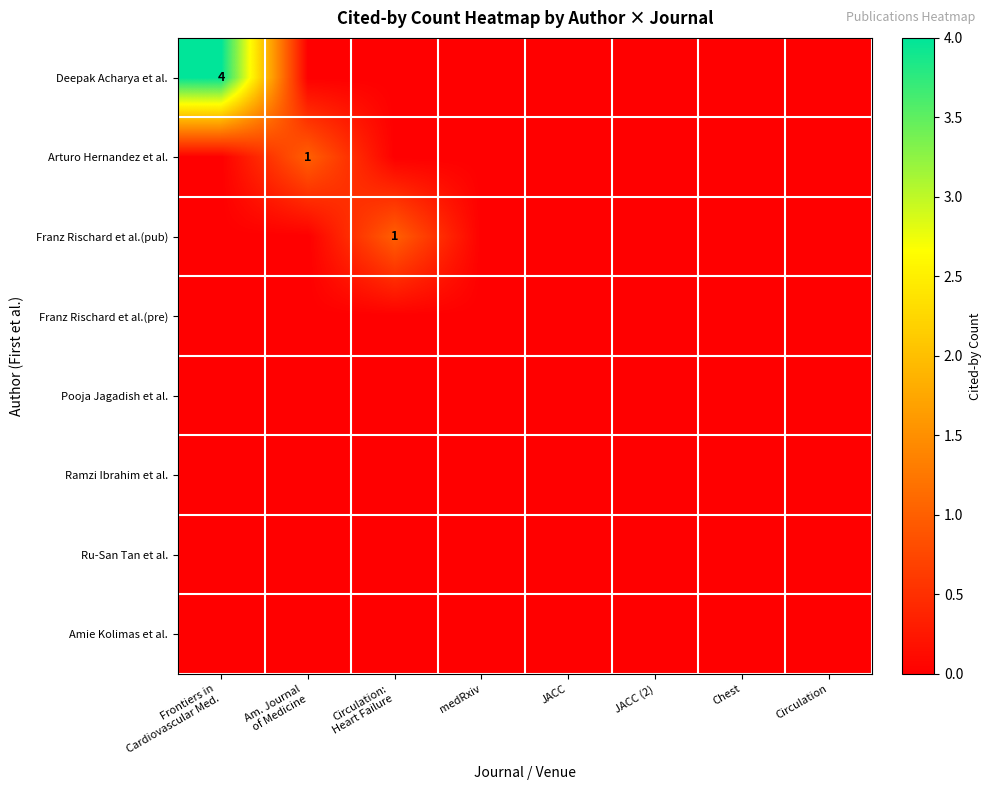

True or false: Franz Rischard et al.(pub) has a value of 1 at Circulation: Heart Failure.

True